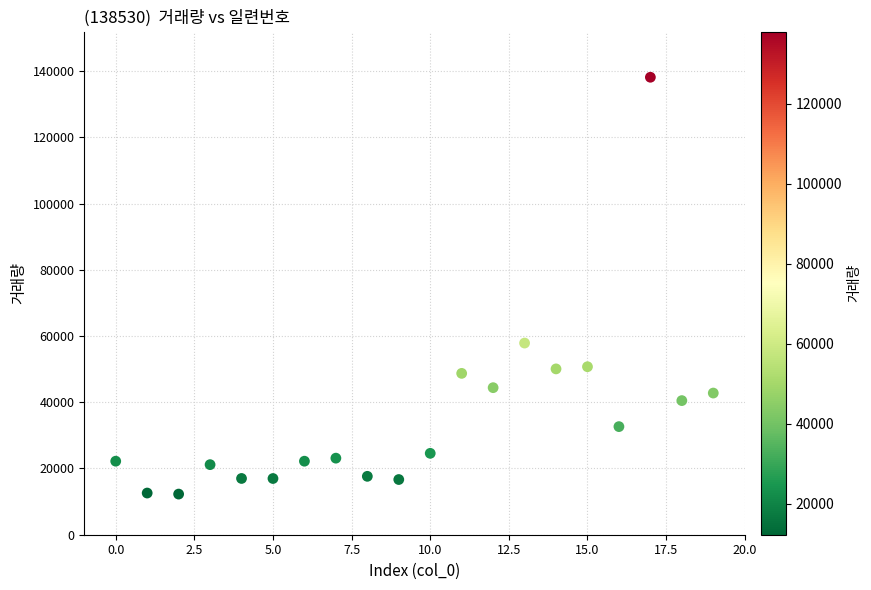

What Y value in the scatter plot is closest to 75195?

57868